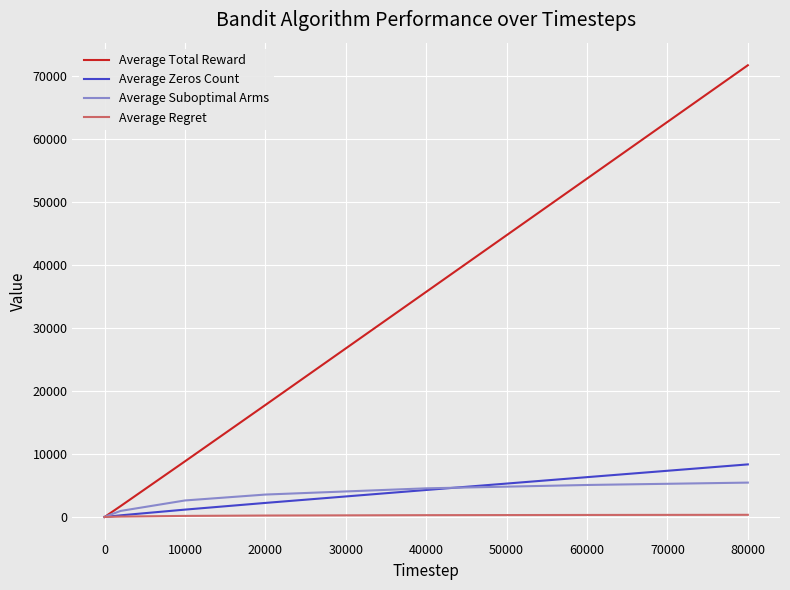

Which series has the largest total across all categories?

Average Total Reward